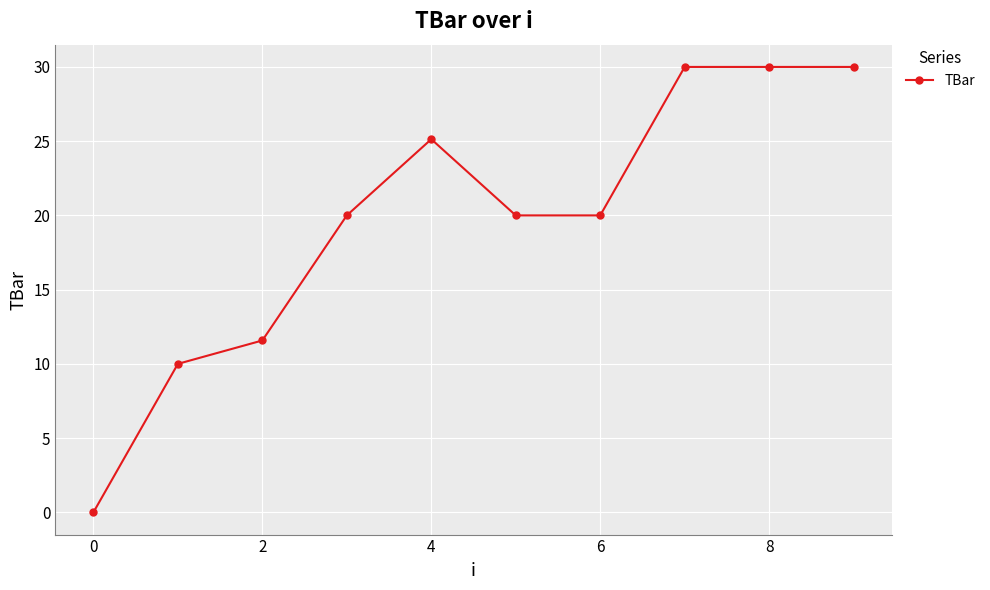

Reading left to right, extract all data points from this chart.

0.0	10.0	11.6	20.0	25.1	20.0	20.0	30.0	30.0	30.0